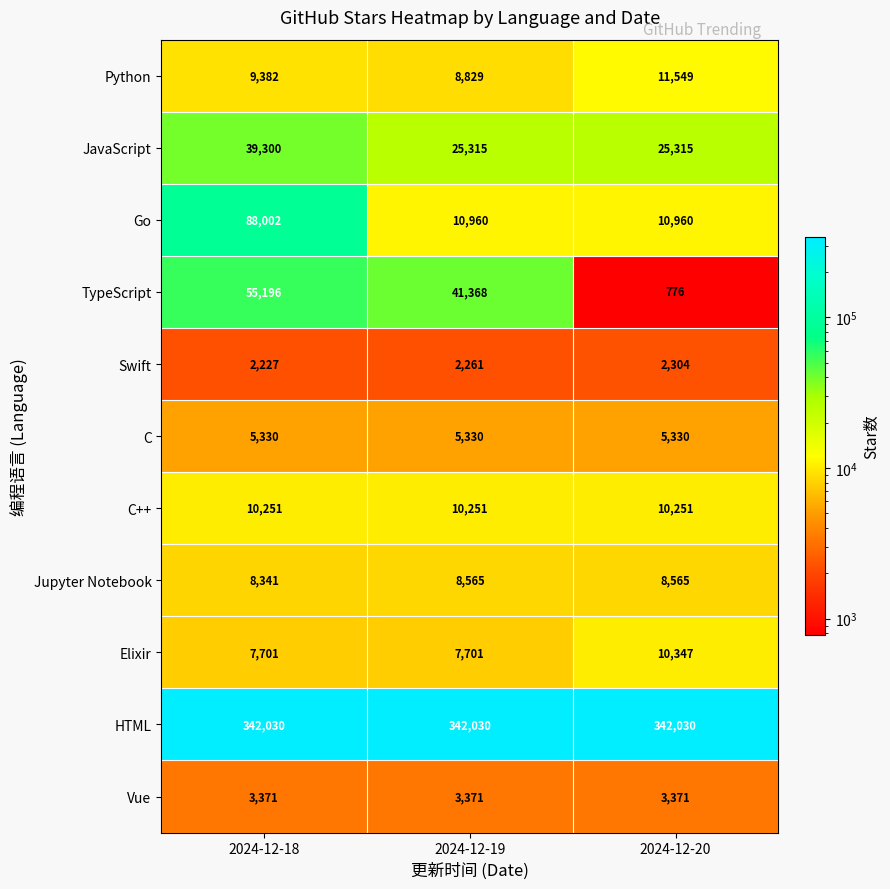

Which label corresponds to the smallest value in the chart?

2024-12-20